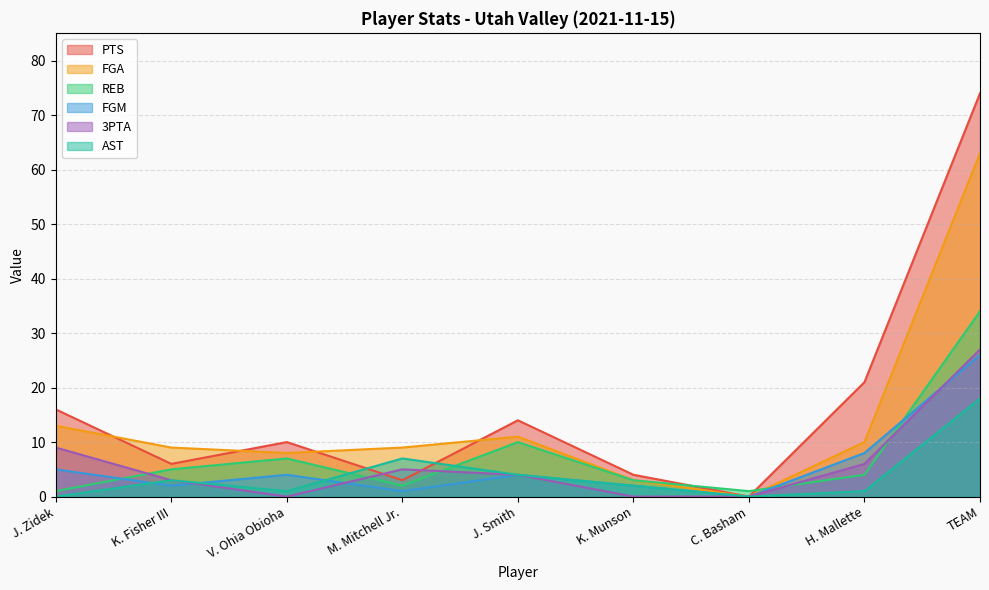

True or false: FGA and REB cross at least once.

True